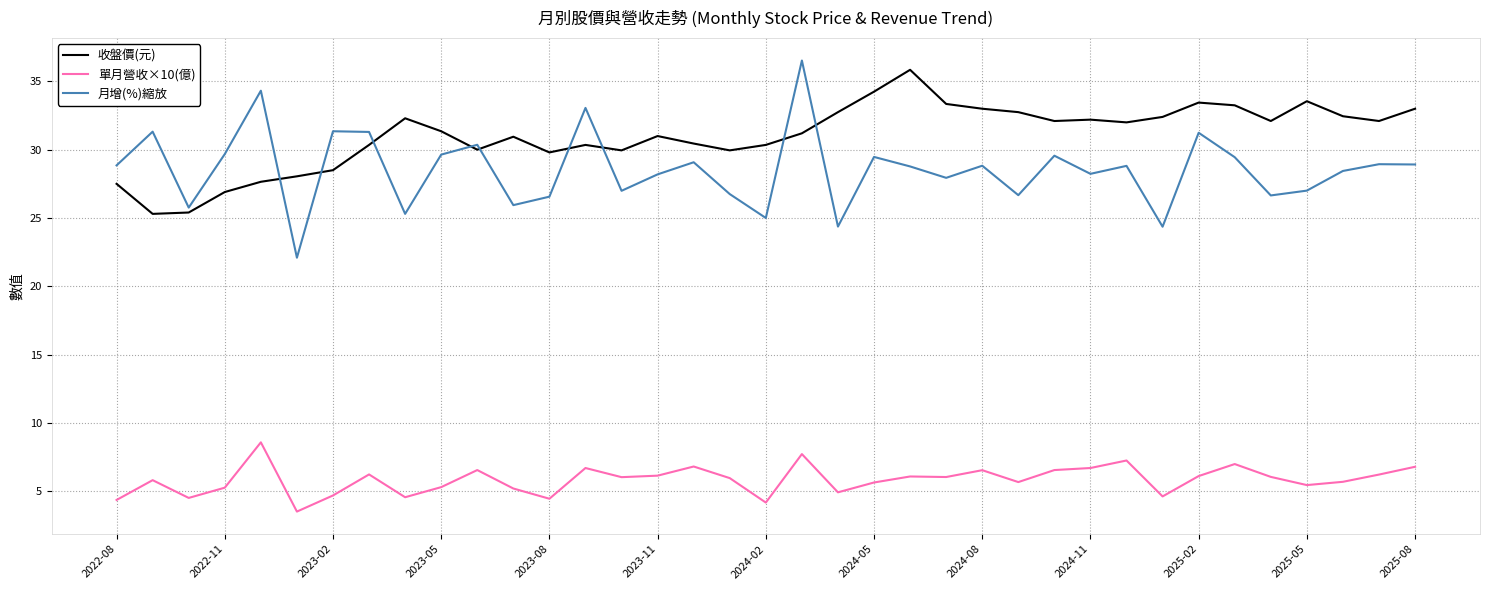

Count the number of categories in the chart.

37